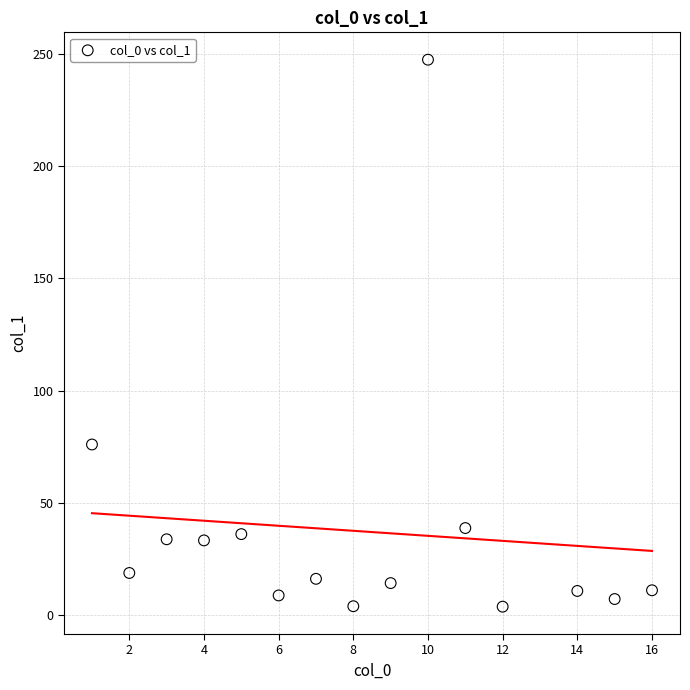

What is the range of Y values (max minus min)?

243.5